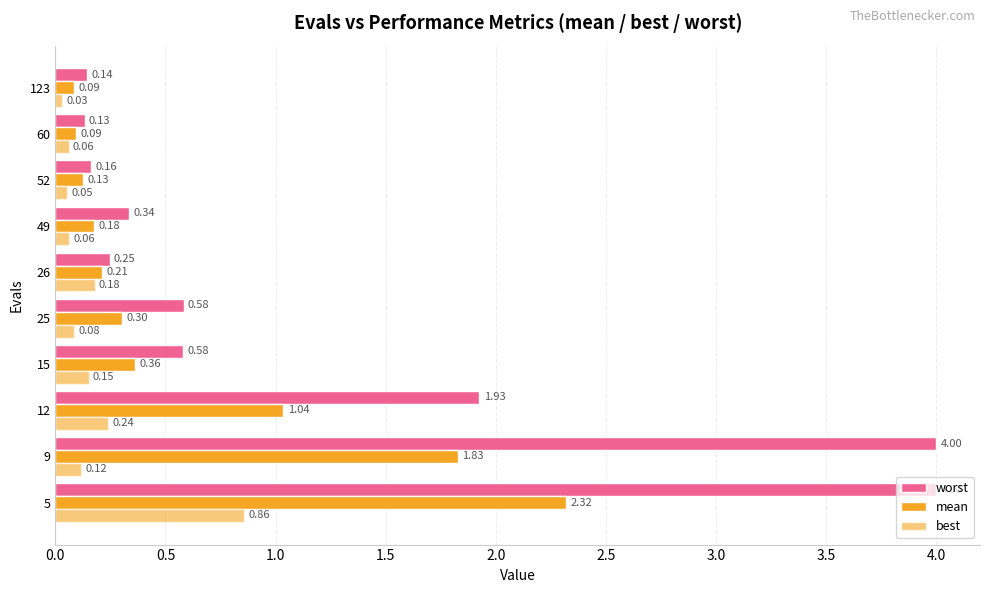

What is the greatest value displayed?

4.0